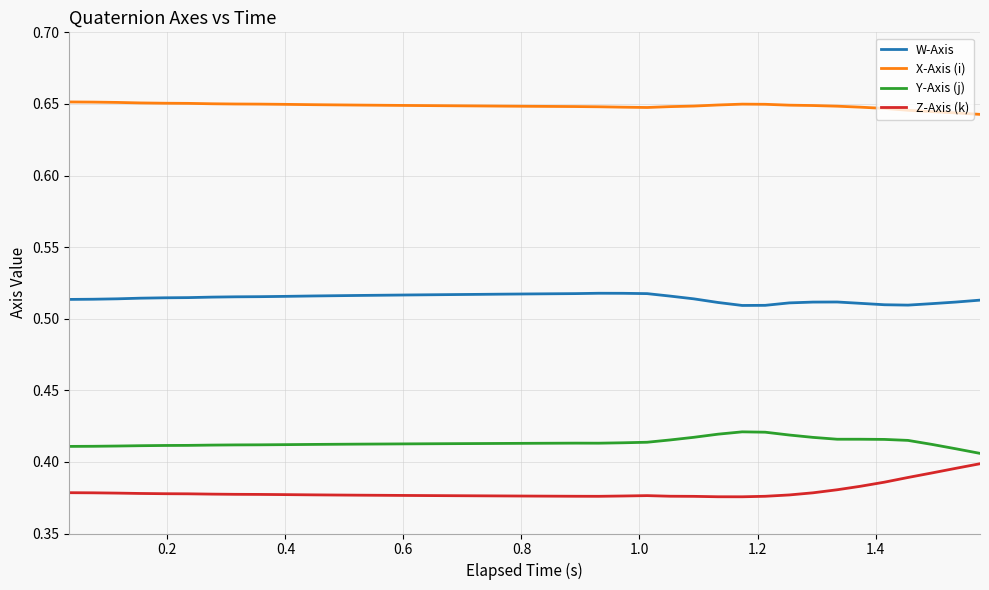

True or false: Z-Axis (k) and X-Axis (i) intersect in this chart.

False